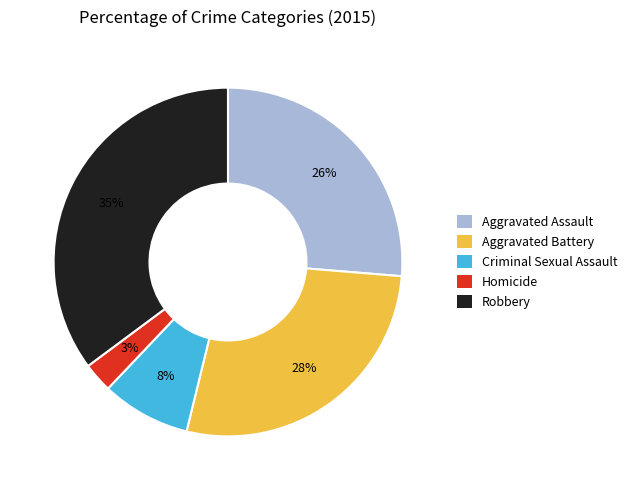

Is the sum of Criminal Sexual Assault and Robbery greater than half?

No